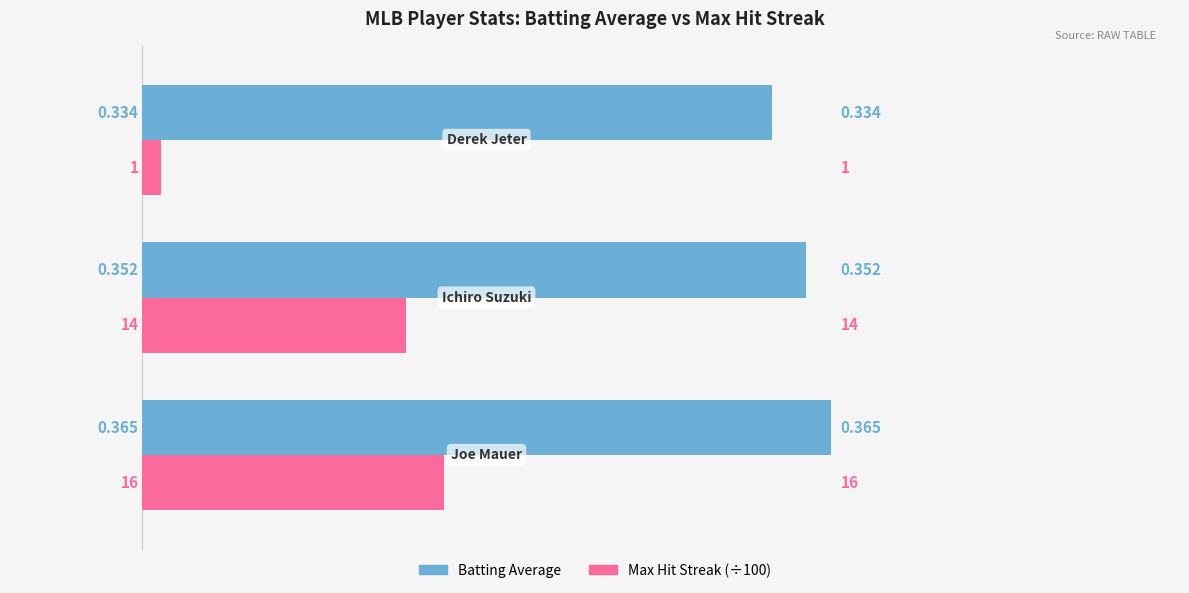

At how many categories does at least one series exceed 0?

3